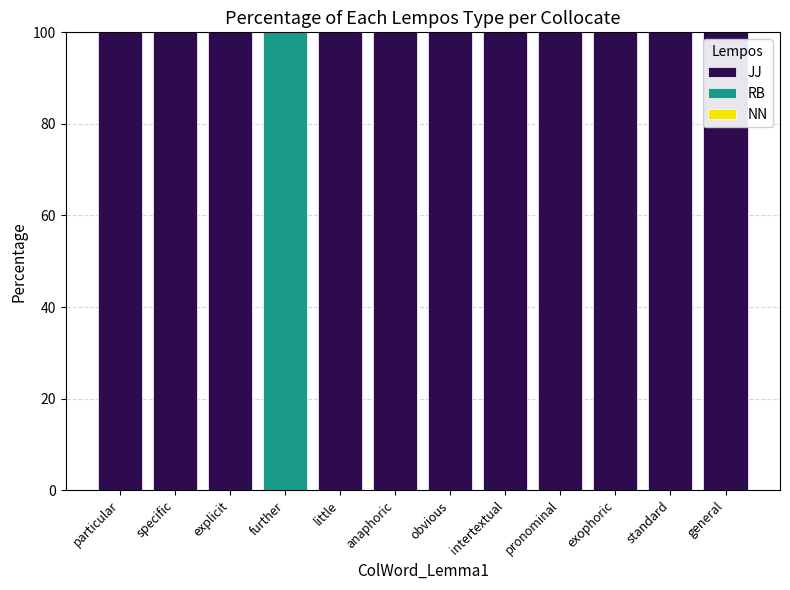

What is the sum of all JJ values?

1100